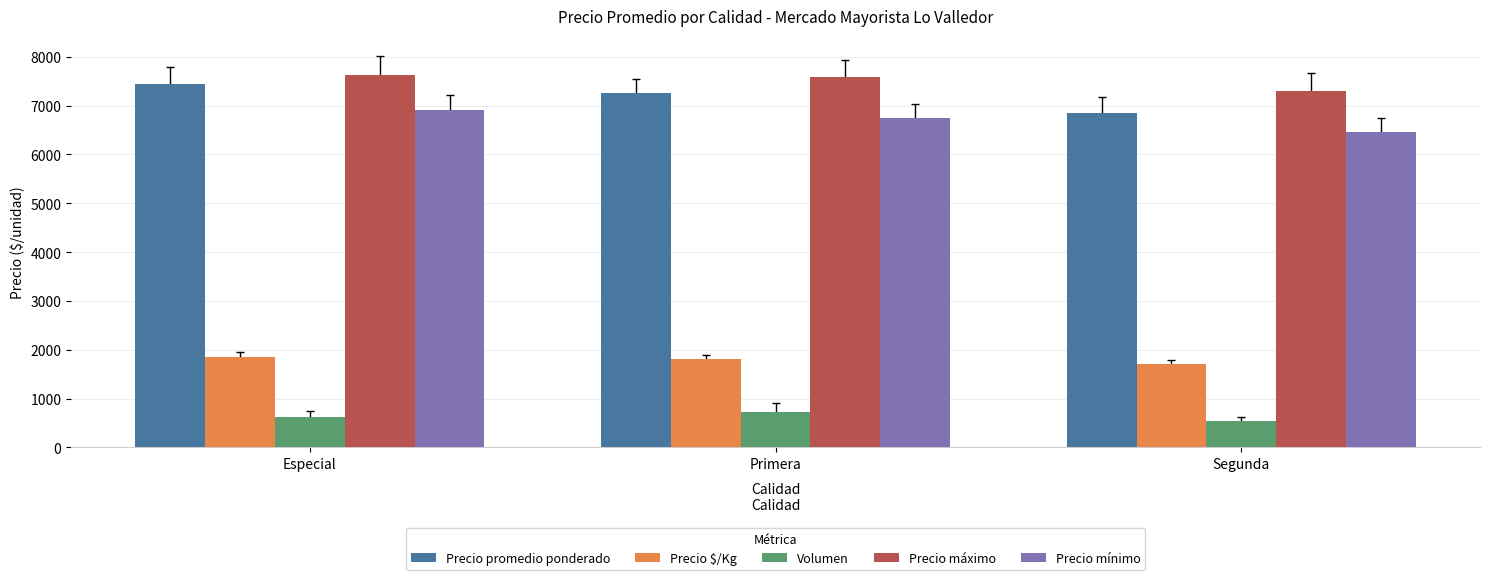

At how many categories does at least one series exceed 2062?

3